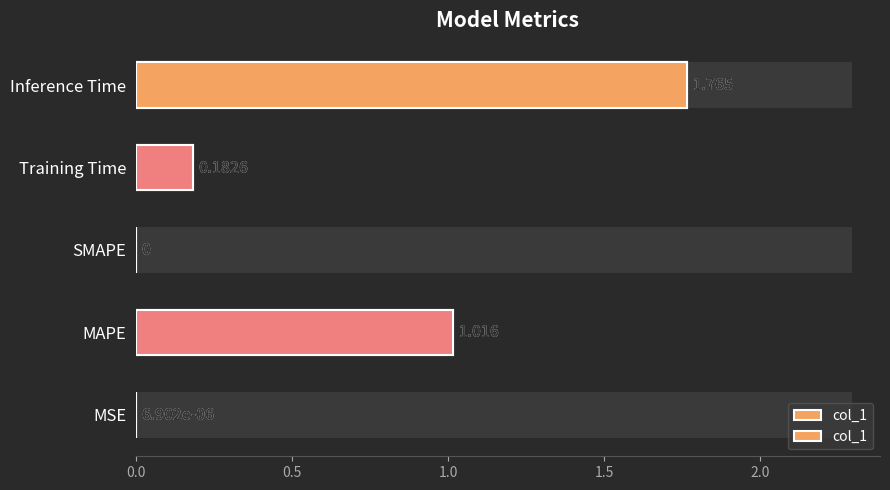

Reading left to right, transcribe all the data shown in this chart.

0.0	1.0	0.0	0.2	1.8